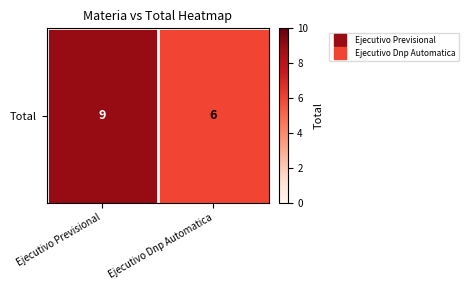

Reading right to left, what are all the values shown in this chart?

Ejecutivo Dnp Automatica=6	Ejecutivo Previsional=9